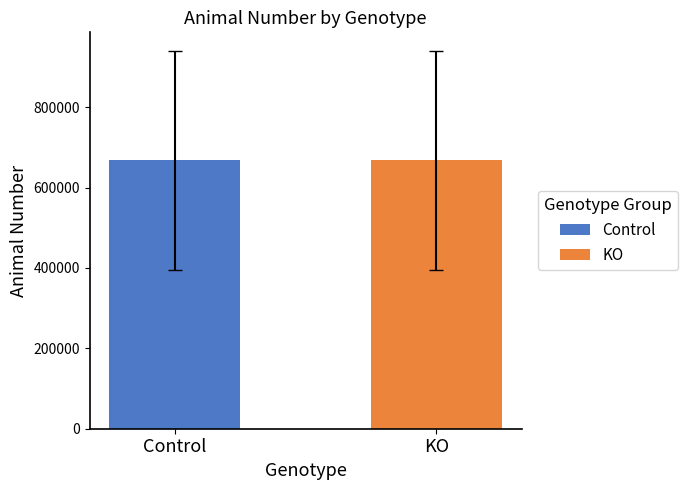

How many data points in Control are less than 859693?

1